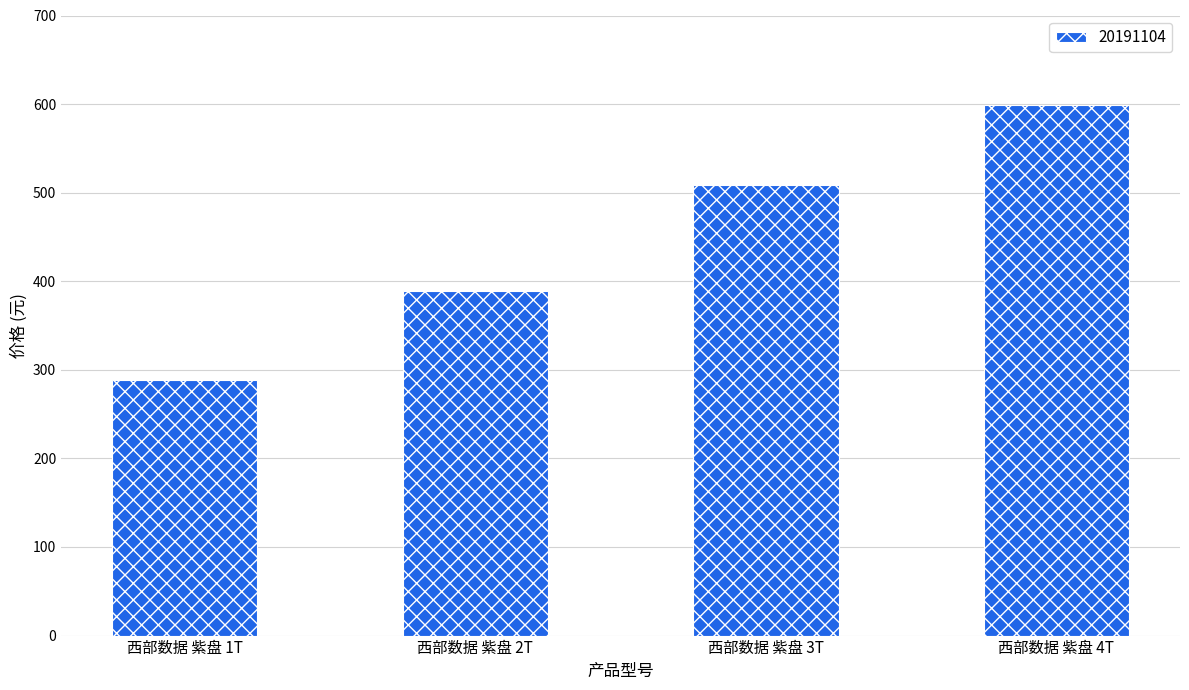

Which label corresponds to the smallest value in the chart?

西部数据 紫盘 1T